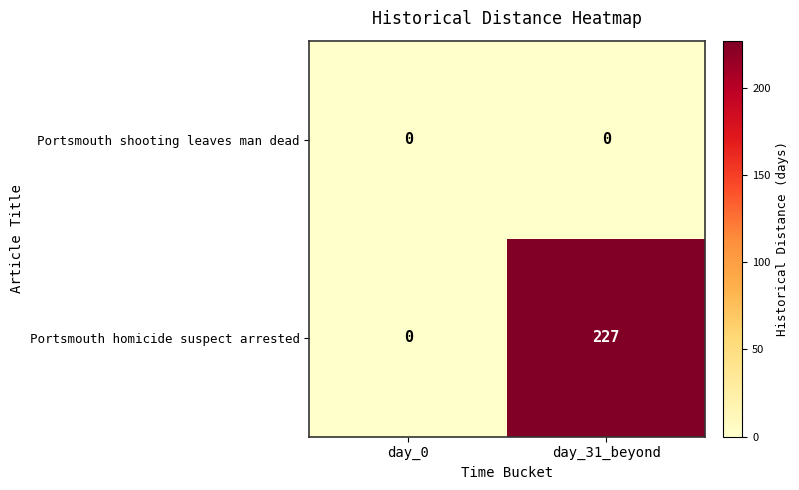

True or false: Portsmouth homicide suspect arrested has a value of 227 at day_31_beyond.

True